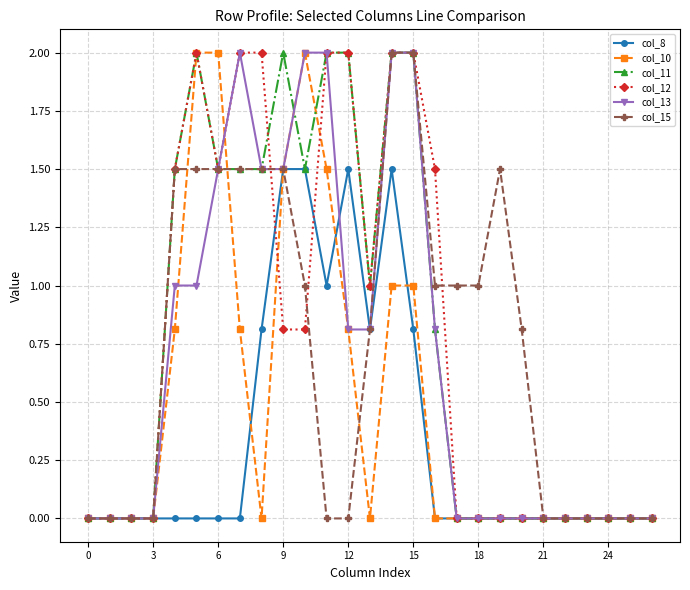

True or false: col_8 and col_10 cross at least once.

True